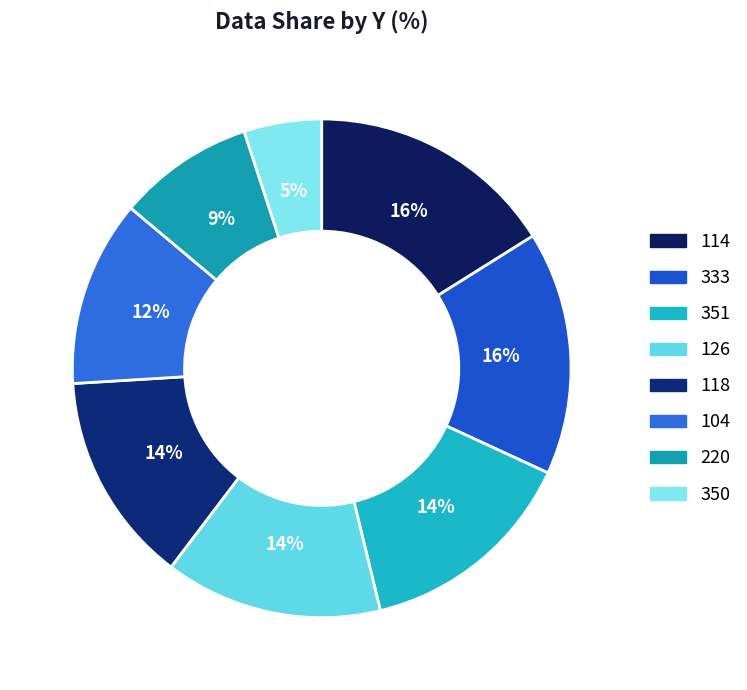

How many slices are in this pie chart?

8